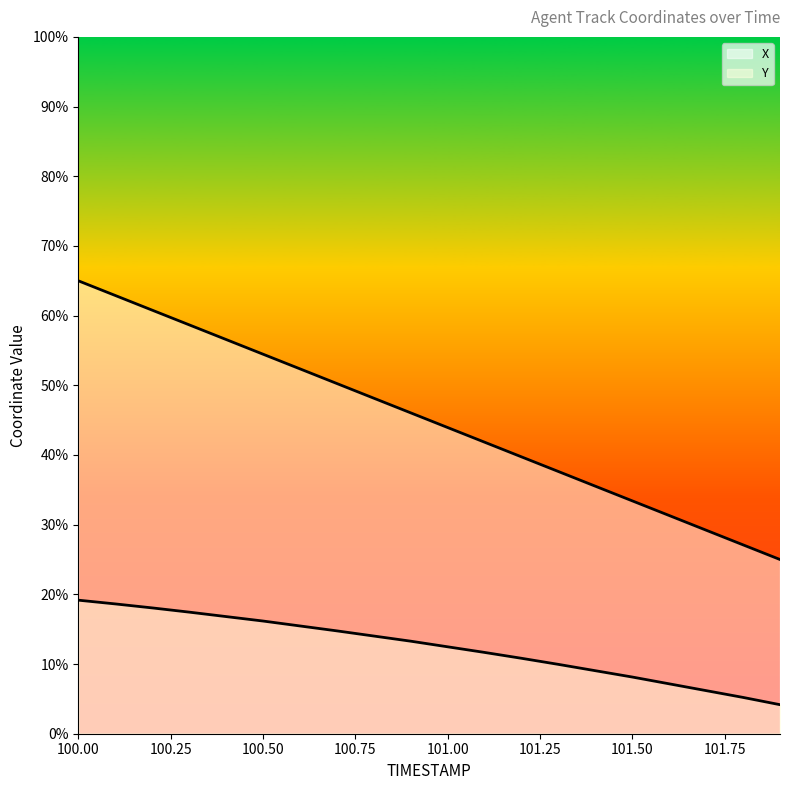

Read the Y value at 100.3.

640.9